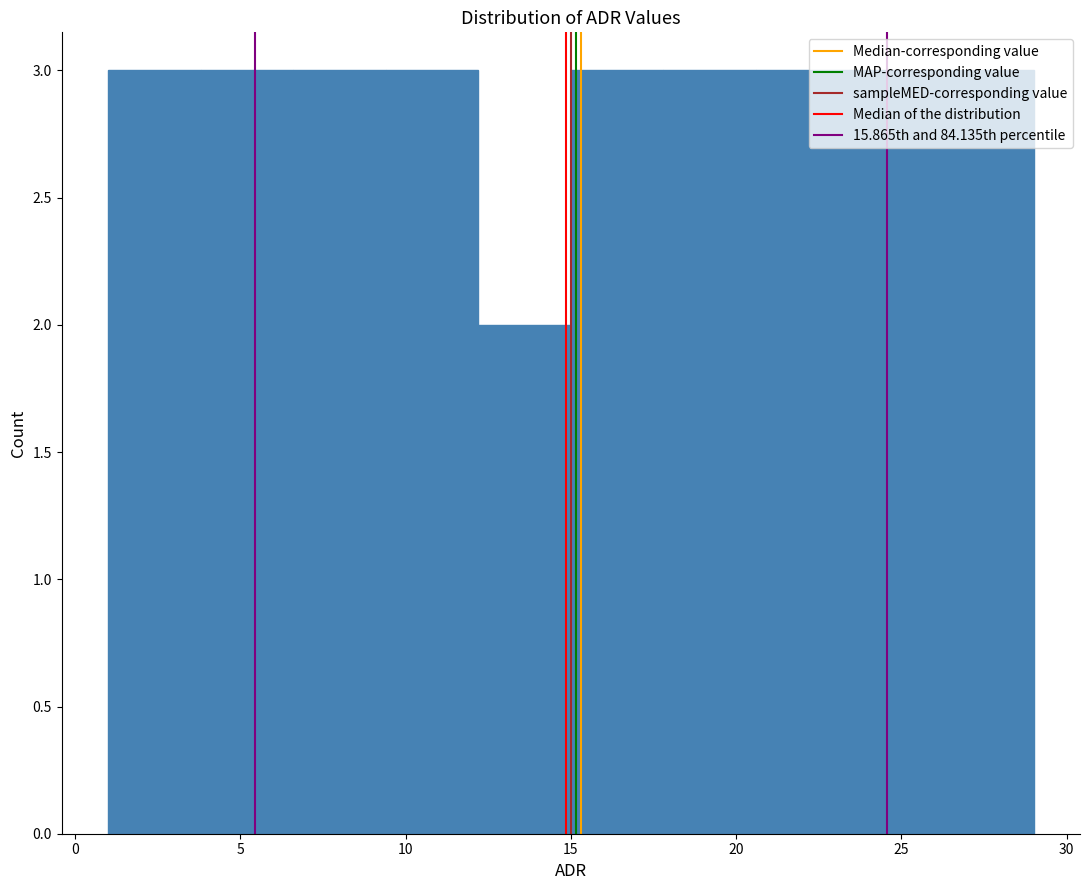

Reading left to right, list every bar in this chart as the range it spans on the x-axis followed by its height. Neither the bar edges nor the heights are printed on the chart, so give them approximately, as read against the axes.

1.0 to 3.8: 3
3.8 to 6.6: 3
6.6 to 9.4: 3
9.4 to 12.2: 3
12.2 to 15.0: 2
15.0 to 17.8: 3
17.8 to 20.6: 3
20.6 to 23.4: 3
23.4 to 26.2: 3
26.2 to 29.0: 3